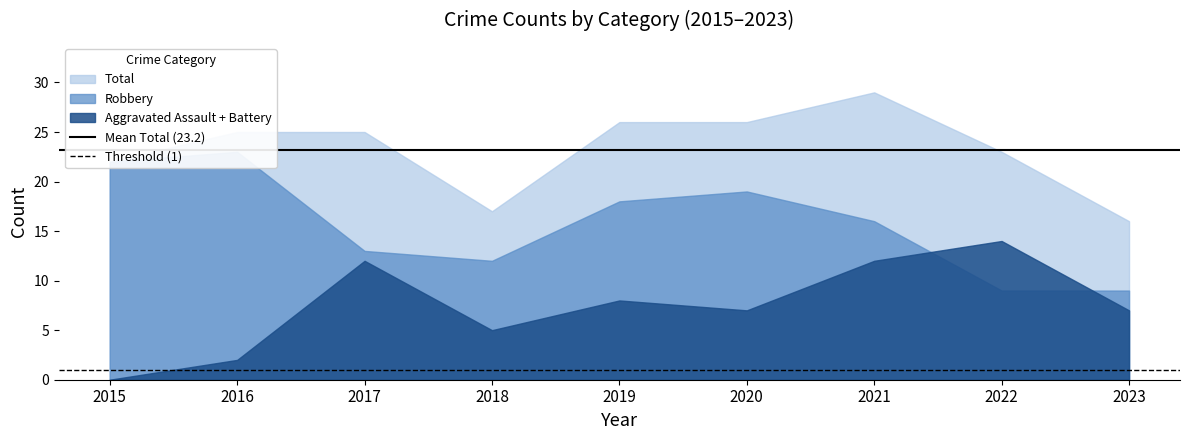

Is it true that Threshold (1) equals 1.0 at 2016?

True